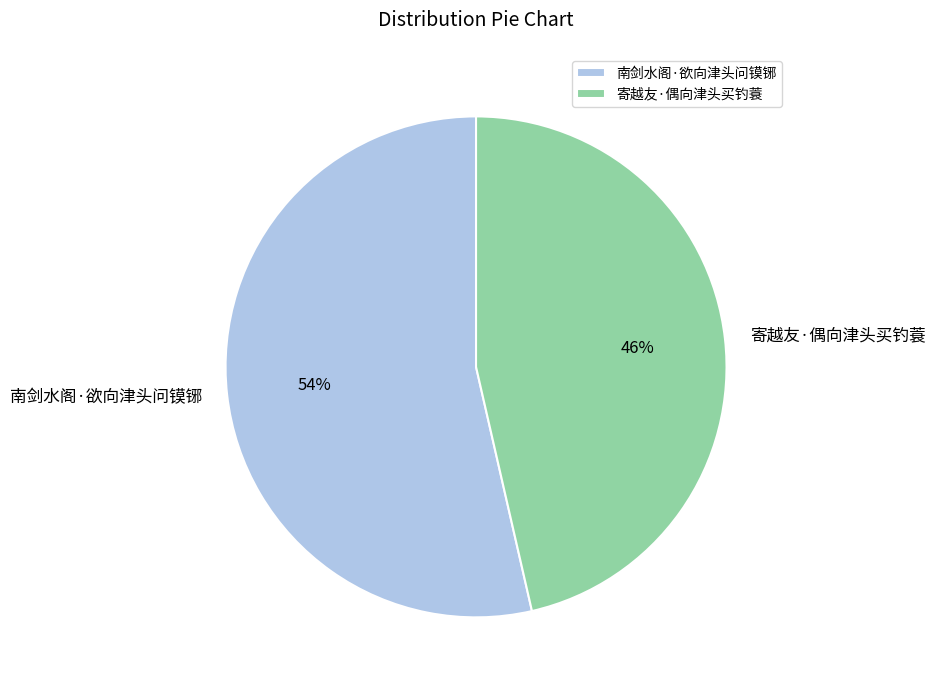

To the nearest percent, what is the combined percentage of 南剑水阁·欲向津头问镆铘 and 寄越友·偶向津头买钓蓑?

100%